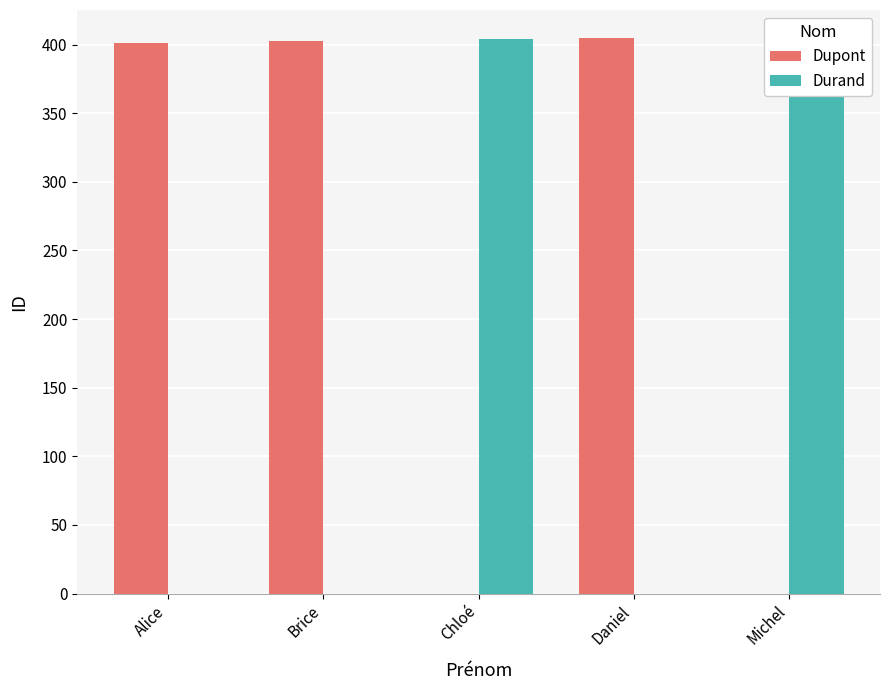

True or false: Durand has a value of 204 at Brice.

False